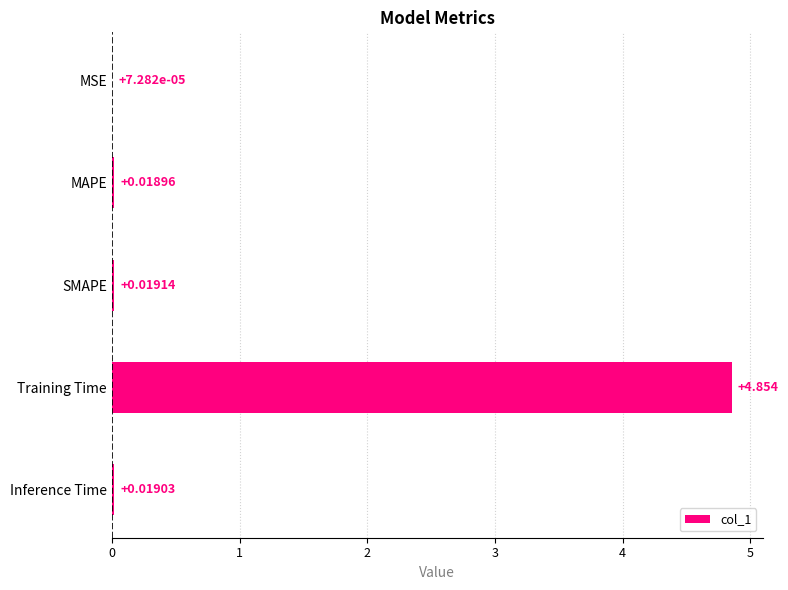

Count the number of categories in the chart.

5